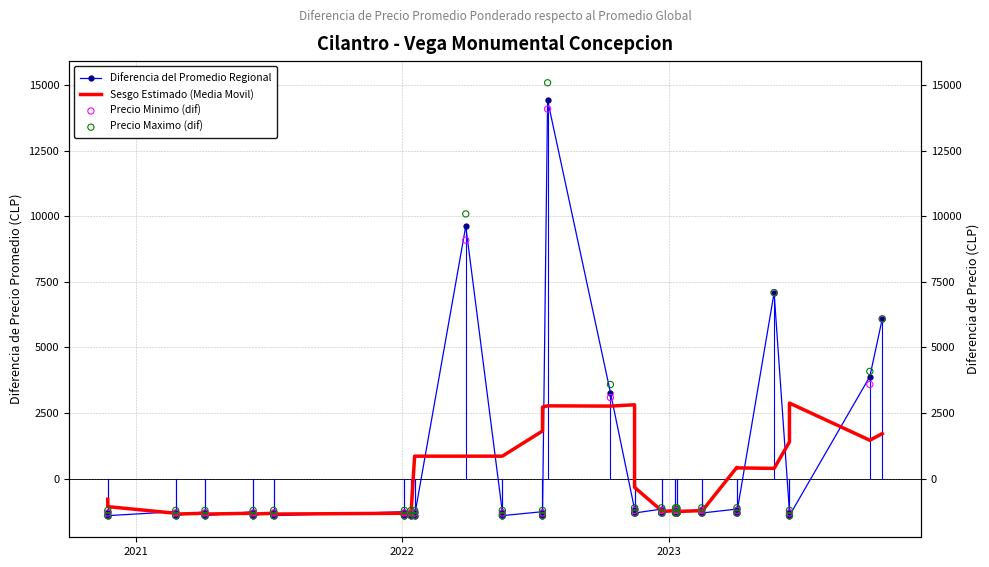

Is the value of Precio Maximo (dif) at 31 greater than the value of Diferencia del Promedio Regional at 18?

Yes